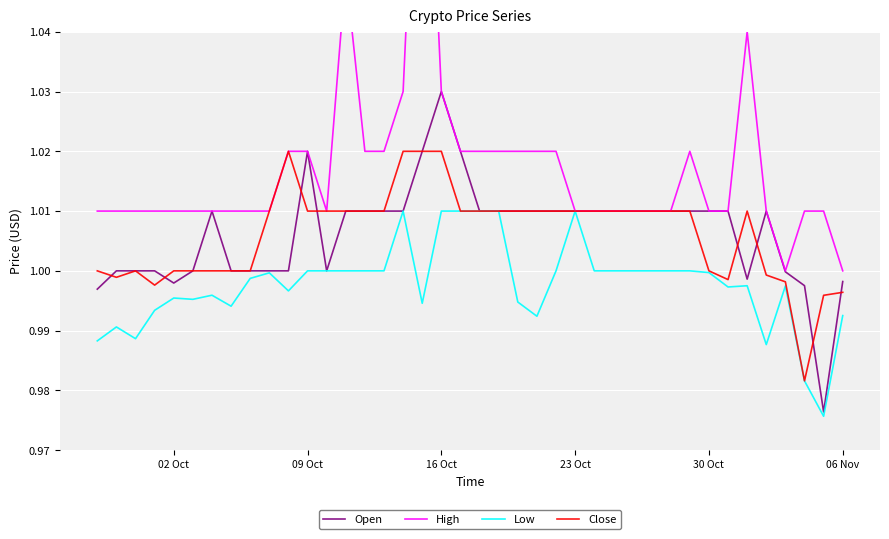

Does the chart display data point markers on the line(s)?

No